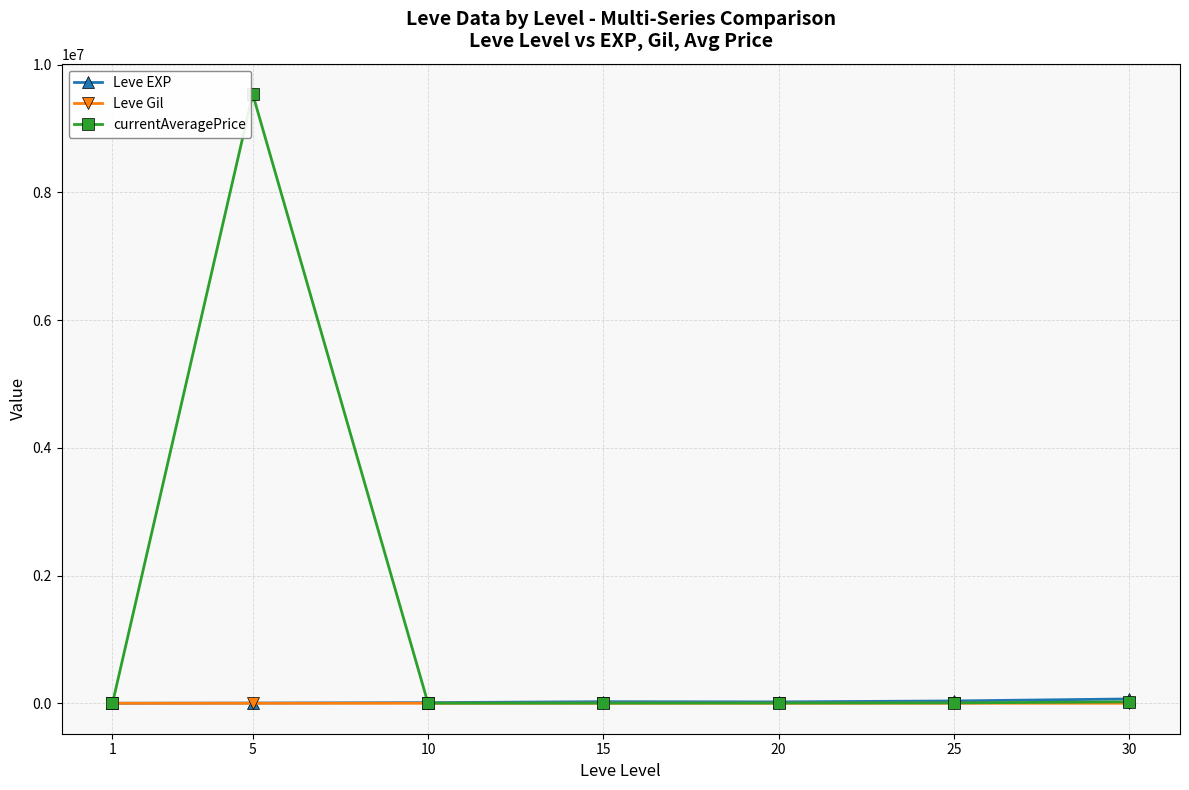

Which series has the largest total across all categories?

currentAveragePrice